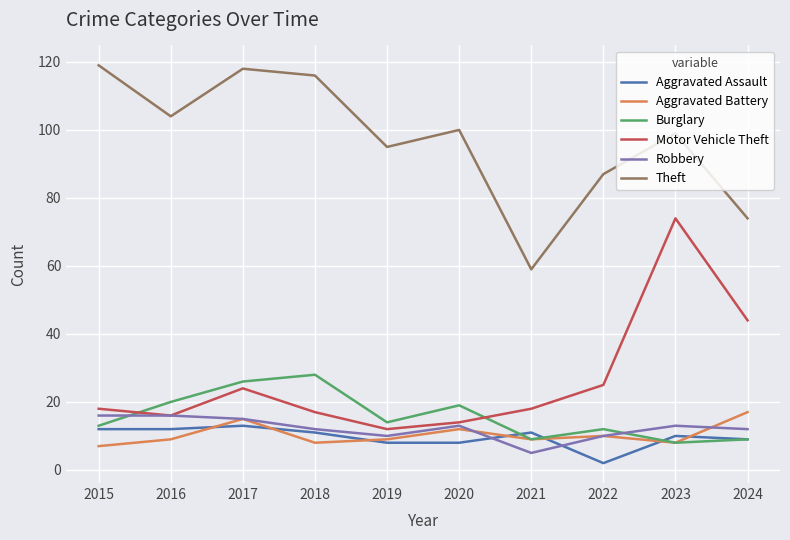

In Aggravated Battery, how many points are lower than both neighbors (excluding endpoints)?

3